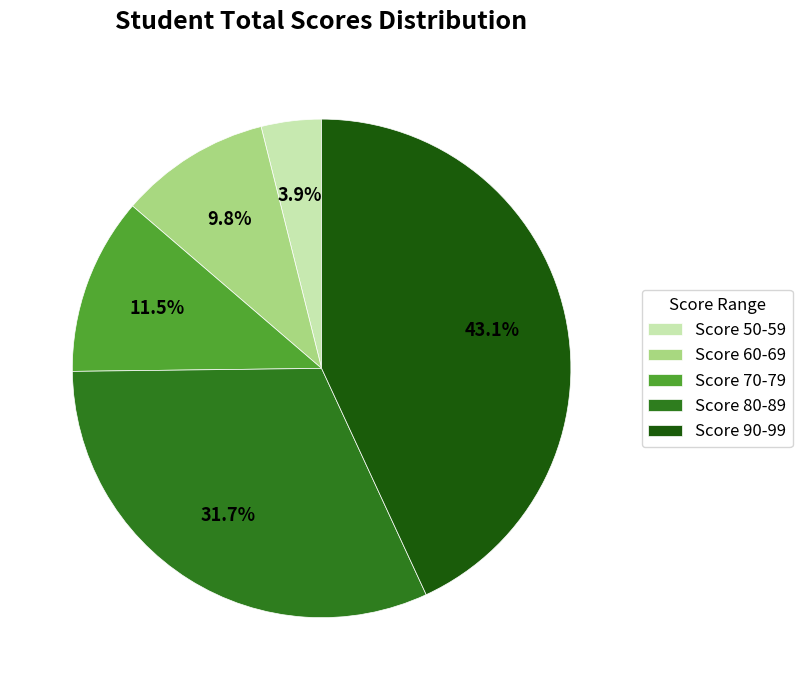

To the nearest percent, what is the average slice percentage?

20%